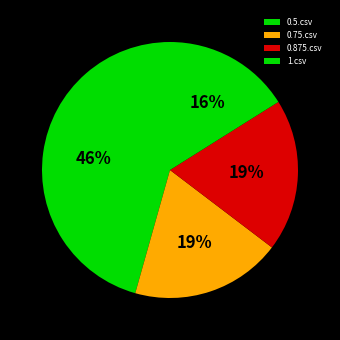

To the nearest percent, what is the combined percentage of 0.875.csv and 0.75.csv?

38%